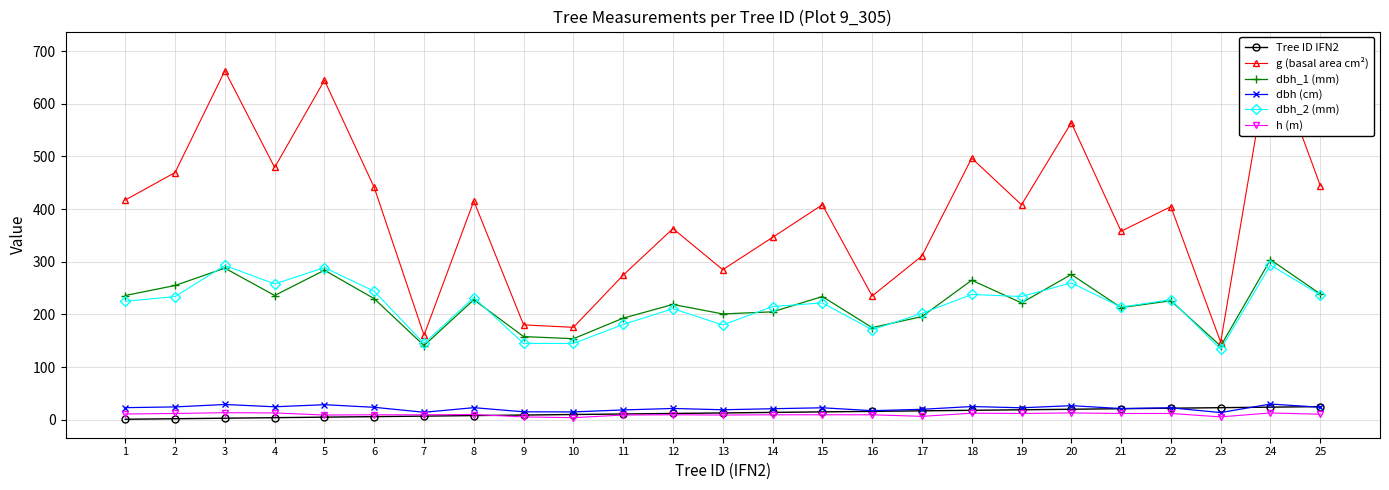

Where do dbh (cm) and Tree ID IFN2 first cross each other?

22 and 23